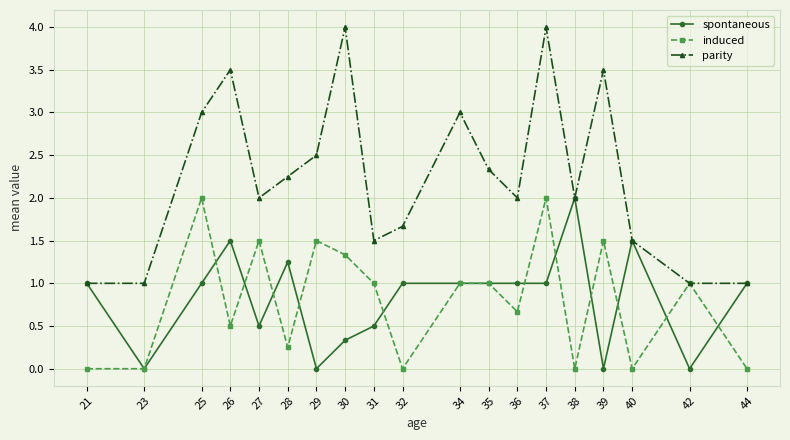

What is the difference between the maximum and second lowest values in the parity series?

3.0